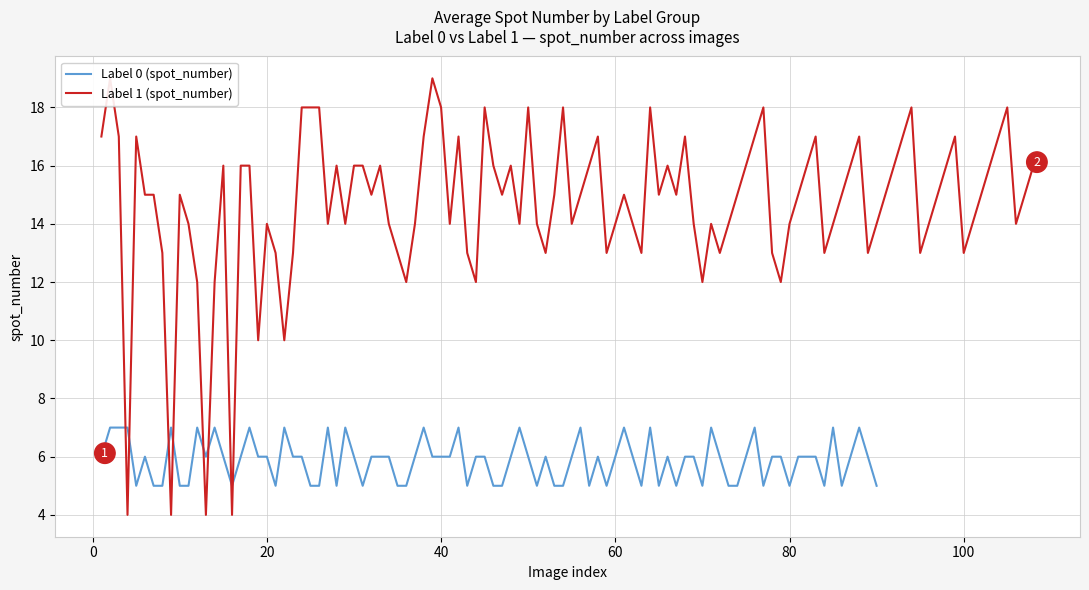

The value of Label 0 (spot_number) at 20 is 2. True or false?

False